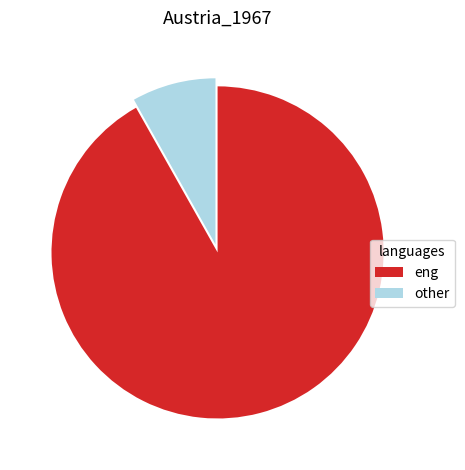

Is it true that eng is 99% of the pie?

False